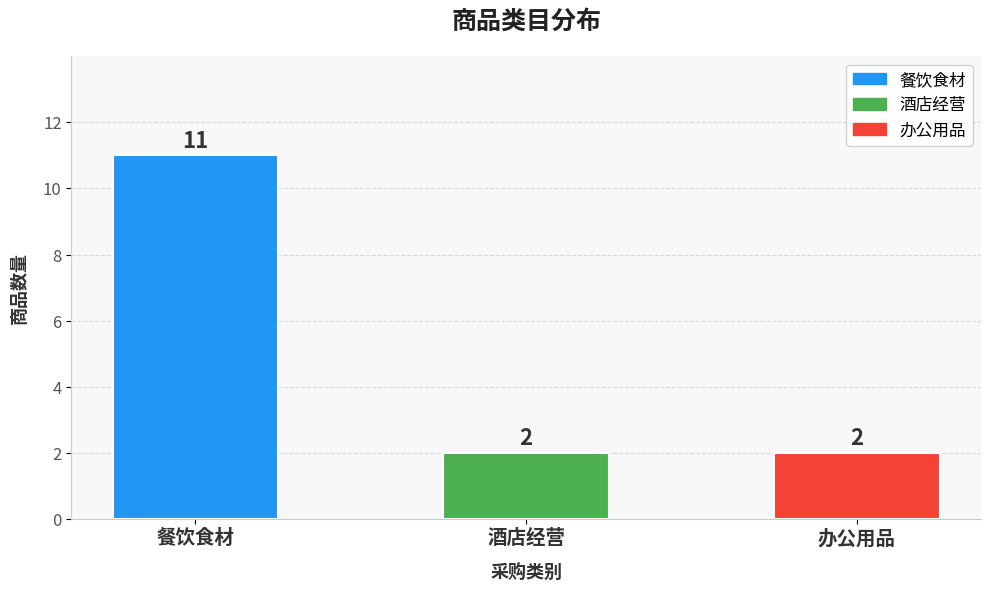

What is the label of the 2nd bar from the left?

酒店经营